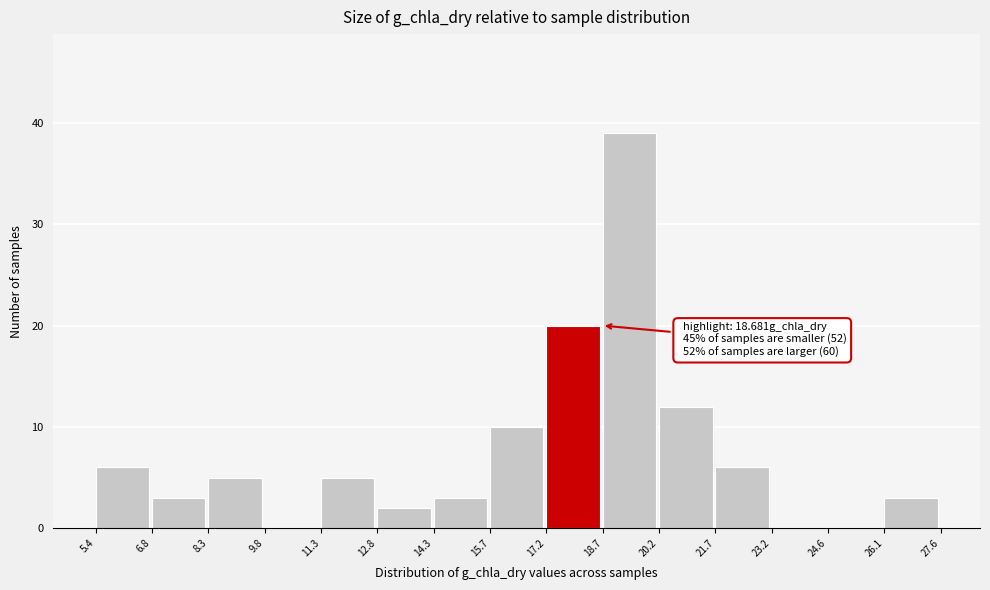

Over which range of the x-axis is the bar tallest?

18.7 to 20.2